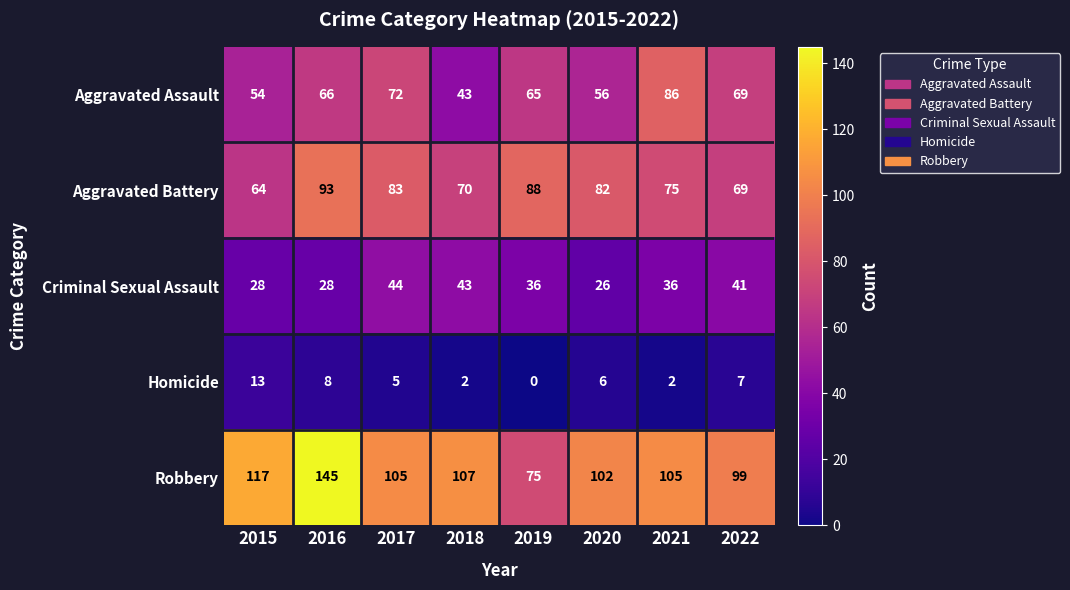

How many distinct data groups are displayed?

5